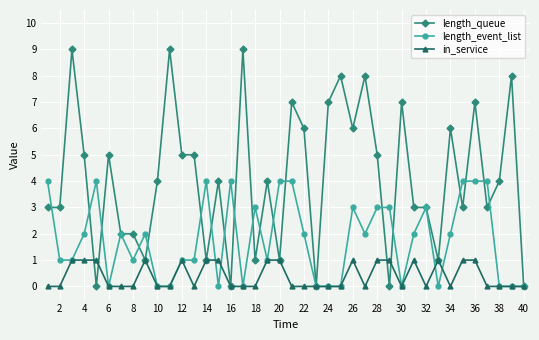

True or false: length_event_list has more than 1 interior local peaks.

True